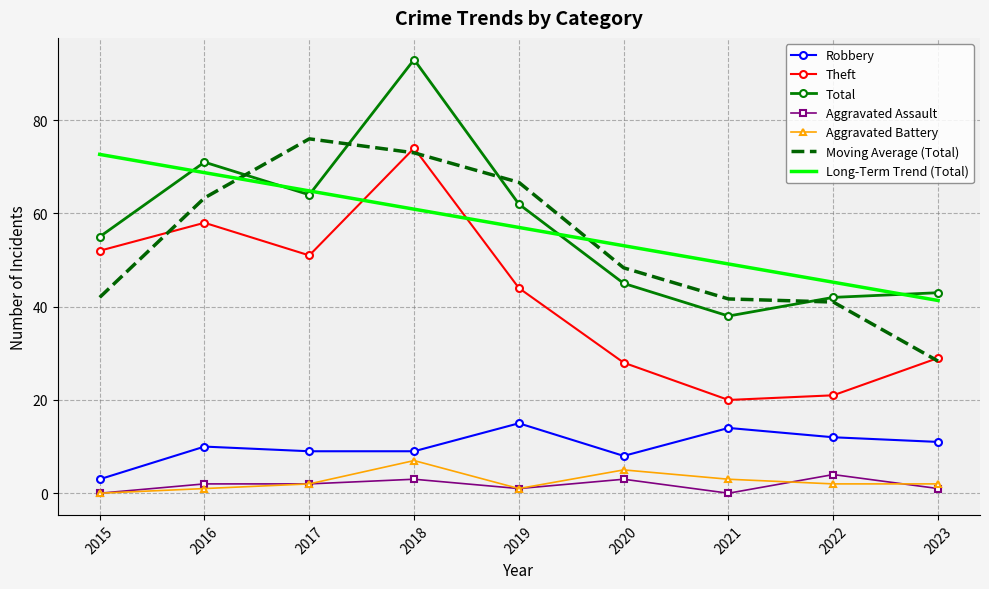

At 2020, list the series in order from smallest to largest.

Aggravated Assault, Aggravated Battery, Robbery, Theft, Total, Moving Average (Total), Long-Term Trend (Total)